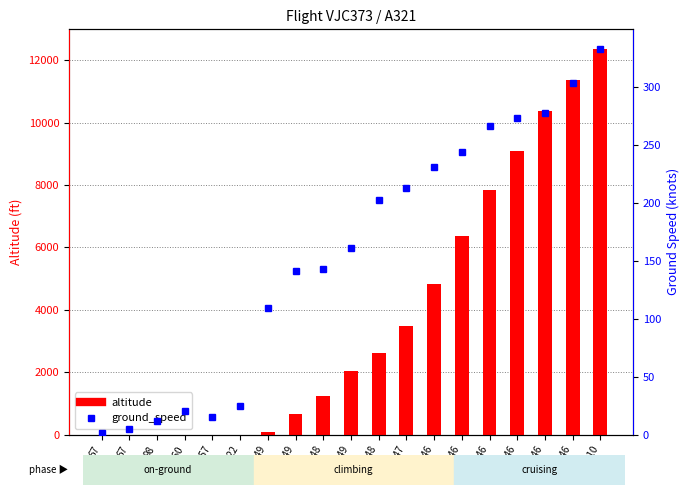

Is the value of ground_speed at 247 greater than the value of altitude at 246?

No